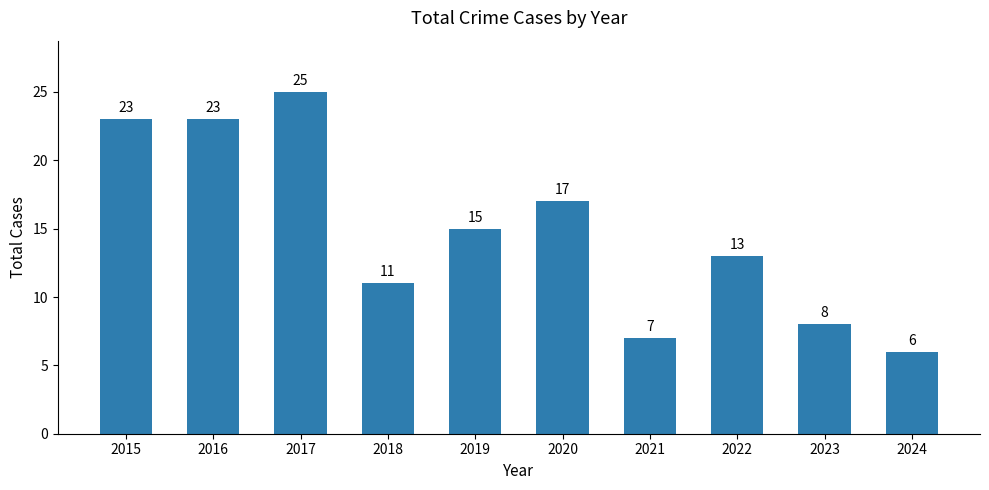

How many bars are there in total?

10